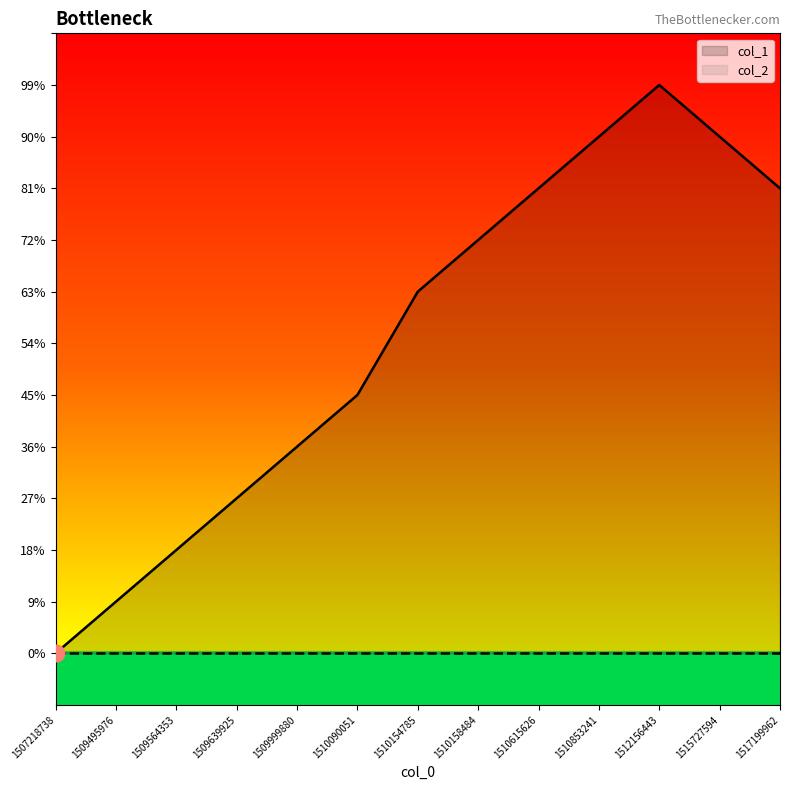

How many lines are shown in the chart?

1